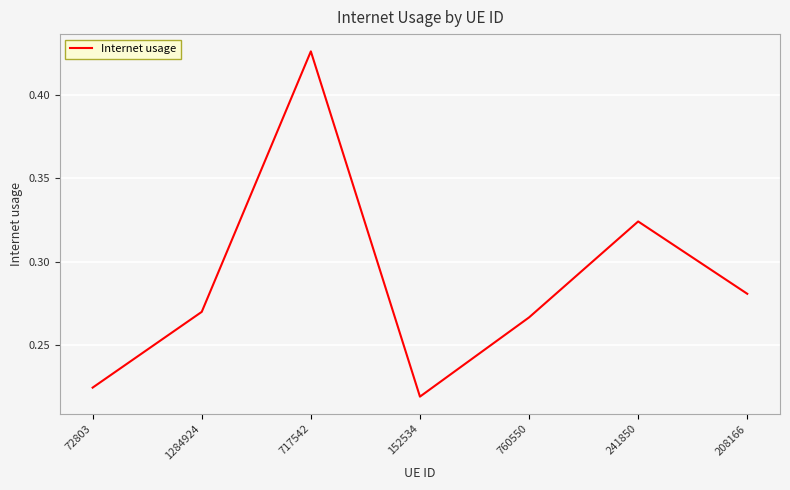

At which category does the data reach its first local valley?

152534